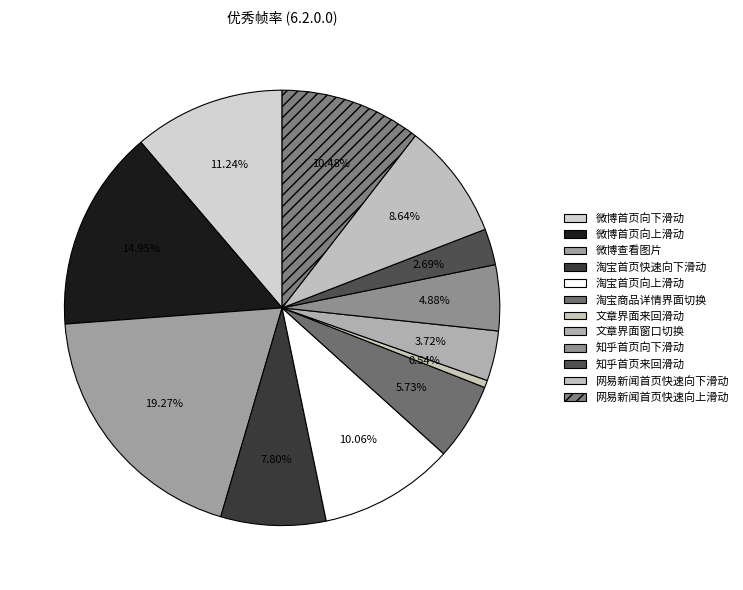

How many segments does this pie chart have?

12